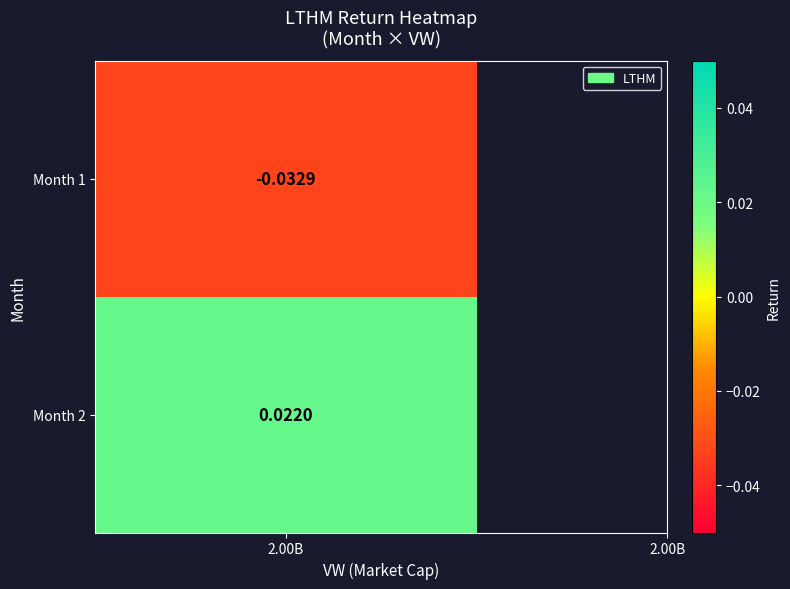

What is the difference between the values at 2 and 1?

0.1